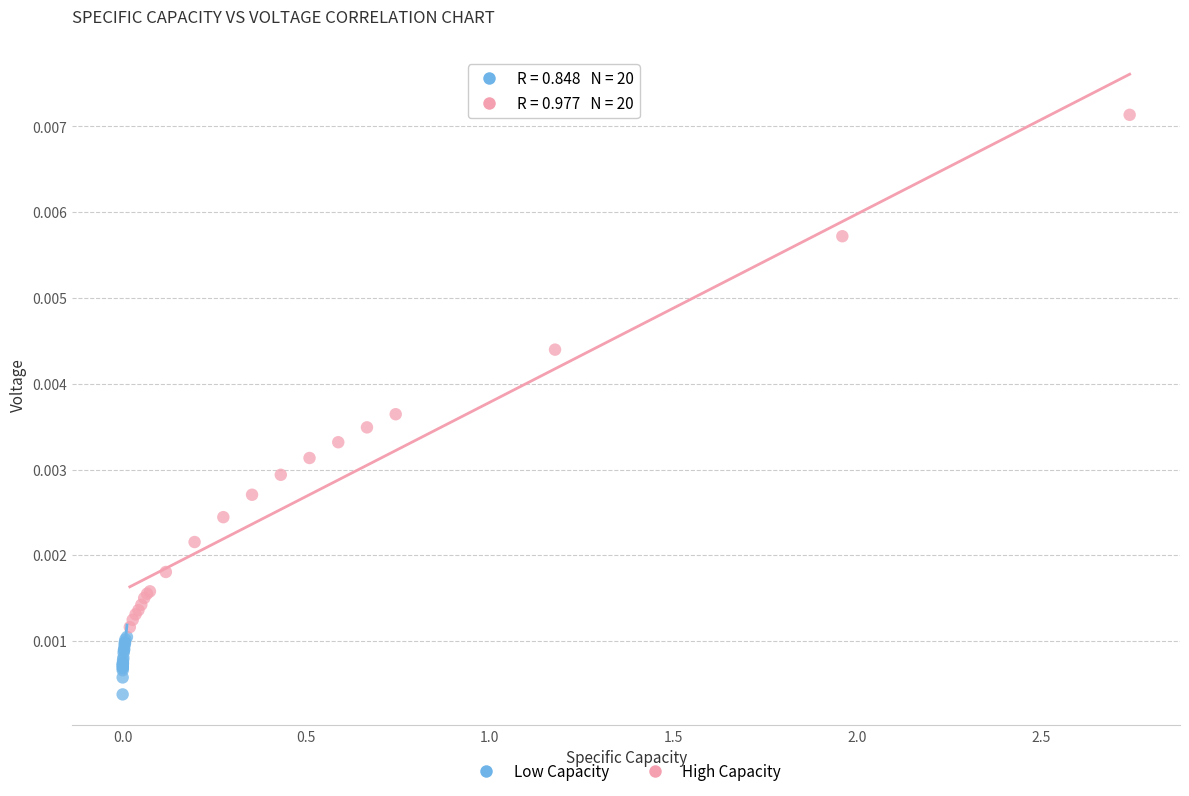

Which series reaches the minimum Y coordinate?

Low Capacity